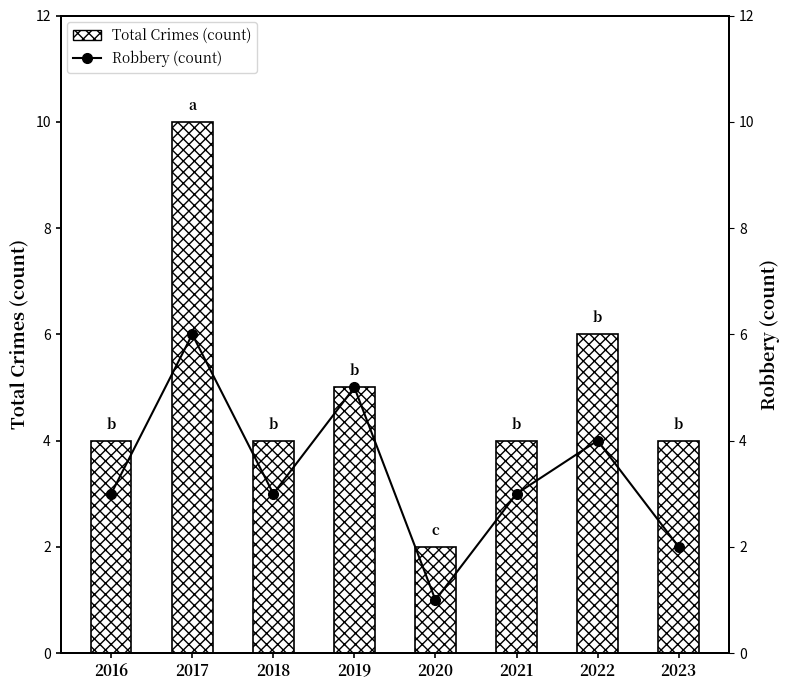

How many data points does each series have?

8